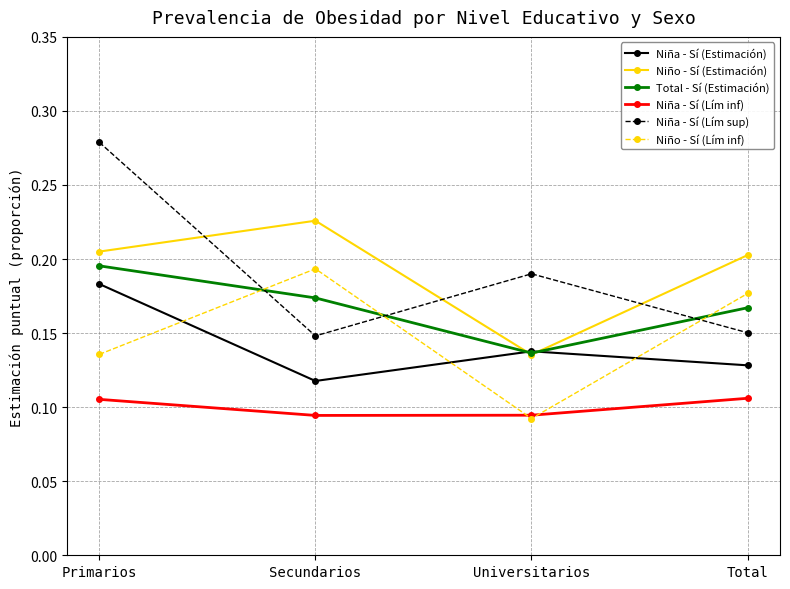

How many Niño - Sí (Lím inf) values are between 0 and 1?

4